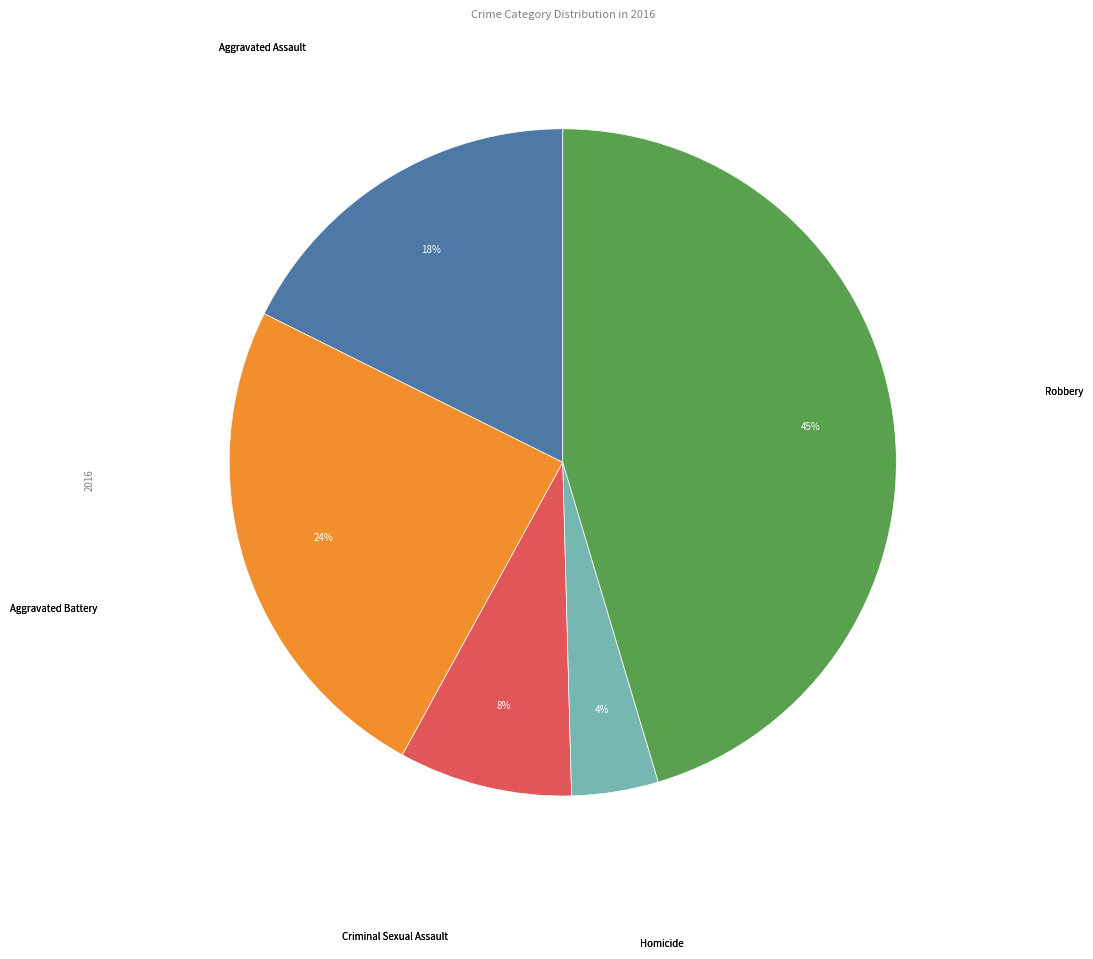

To the nearest percent, what is the difference between the largest and smallest slice percentages?

41%